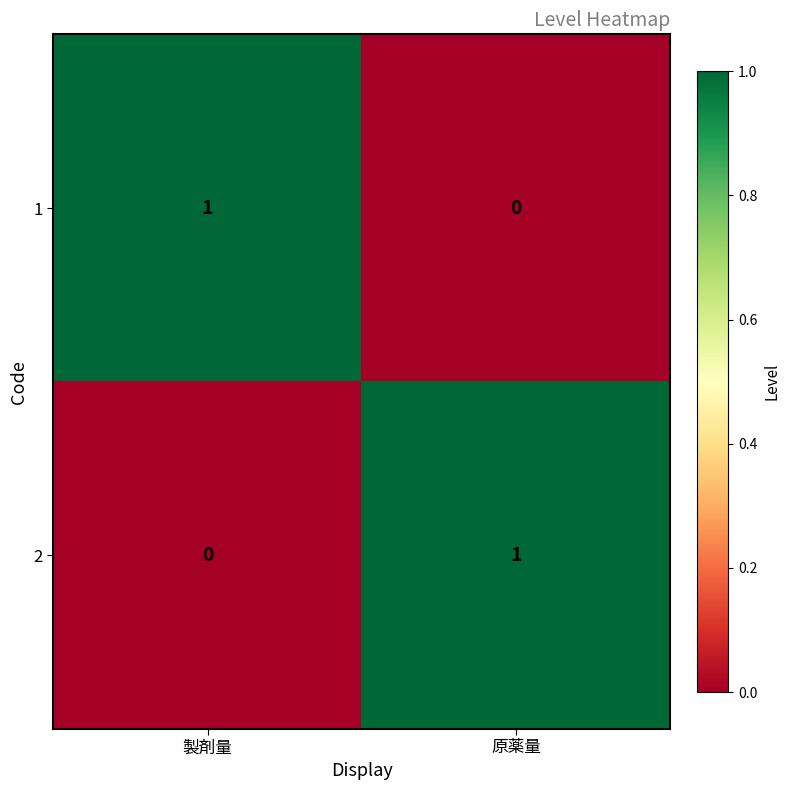

Where is 2 nearest to the value 0?

製剤量